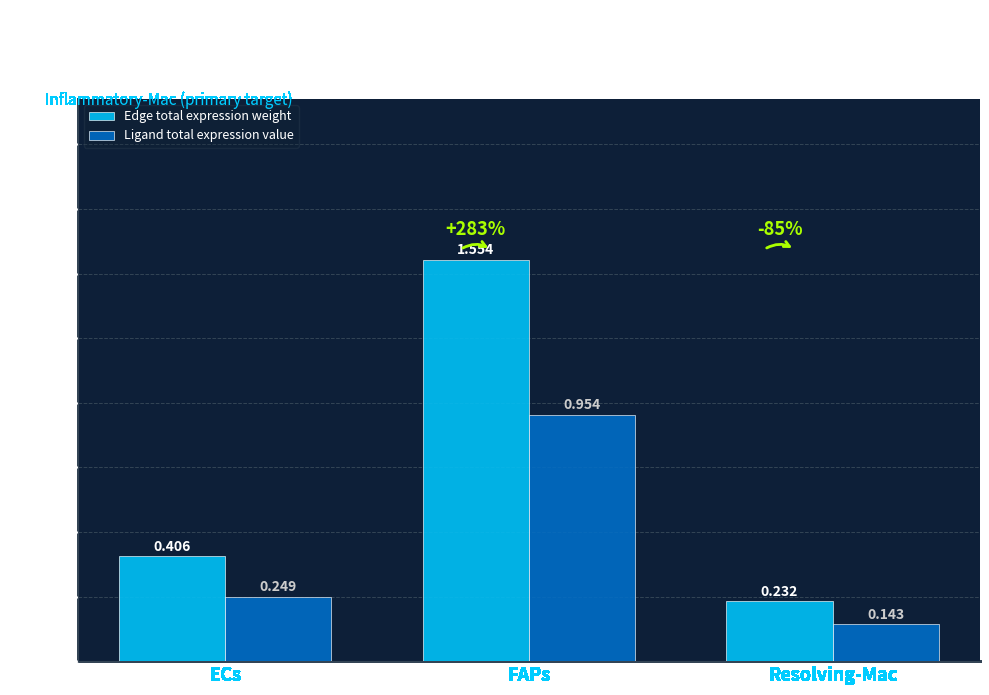

Are the bars horizontal?

No